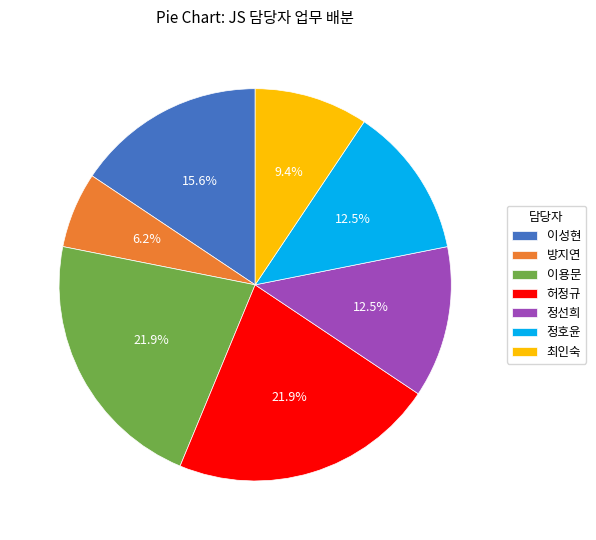

Which slice is the smallest?

방지연